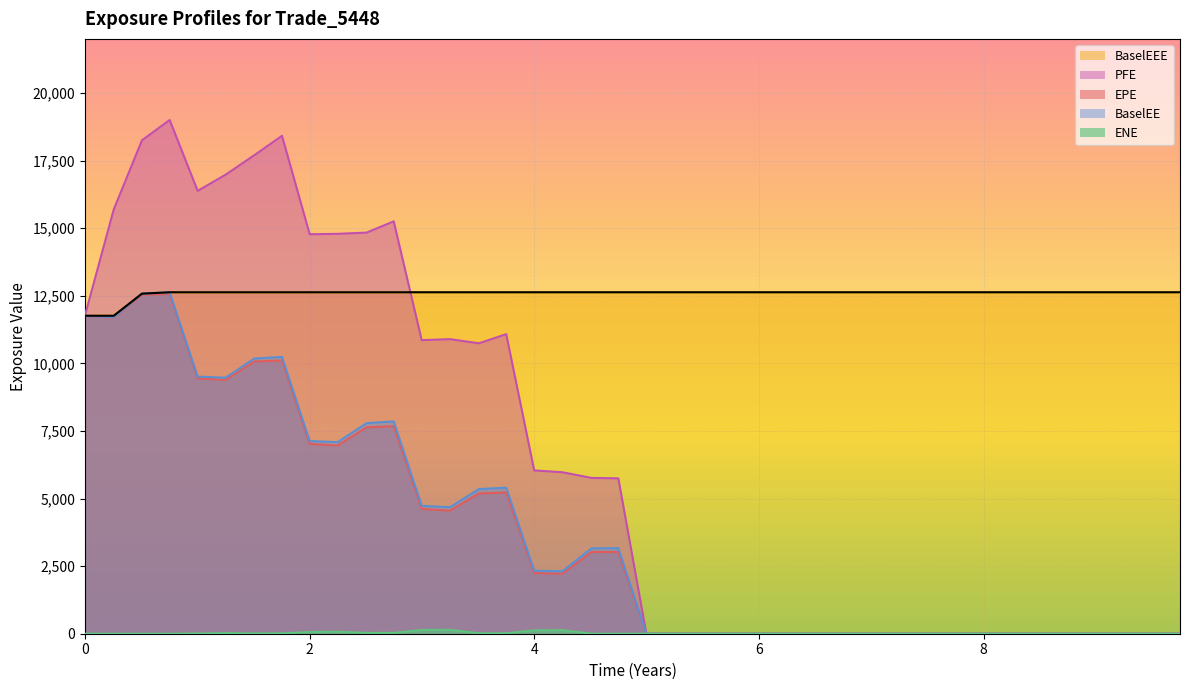

What is the maximum value for EPE?

12564.3